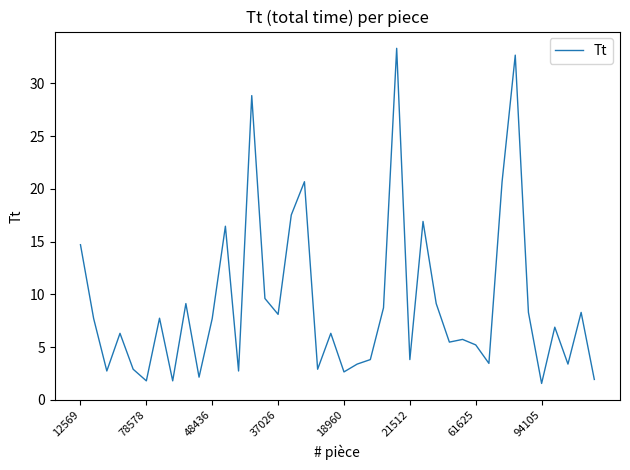

What is the difference between the maximum and minimum values?

31.8